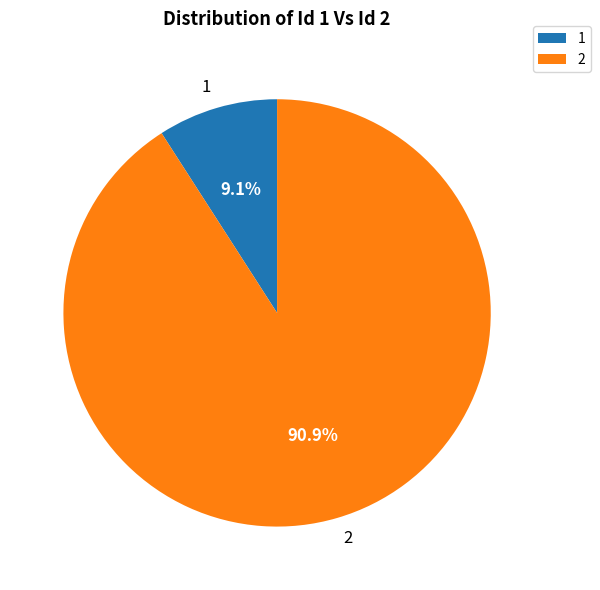

To the nearest percent, what percentage of the pie is 2?

91%